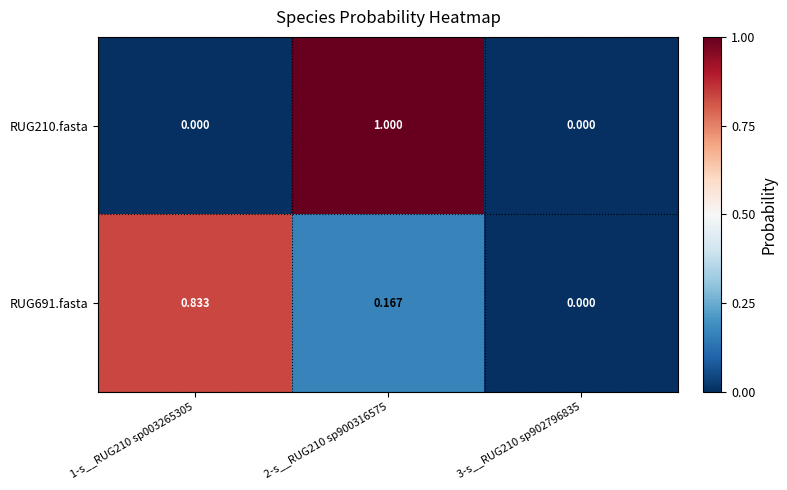

Is the value of RUG210.fasta at 1-s__RUG210 sp003265305 greater than the value of RUG691.fasta at 1-s__RUG210 sp003265305?

No